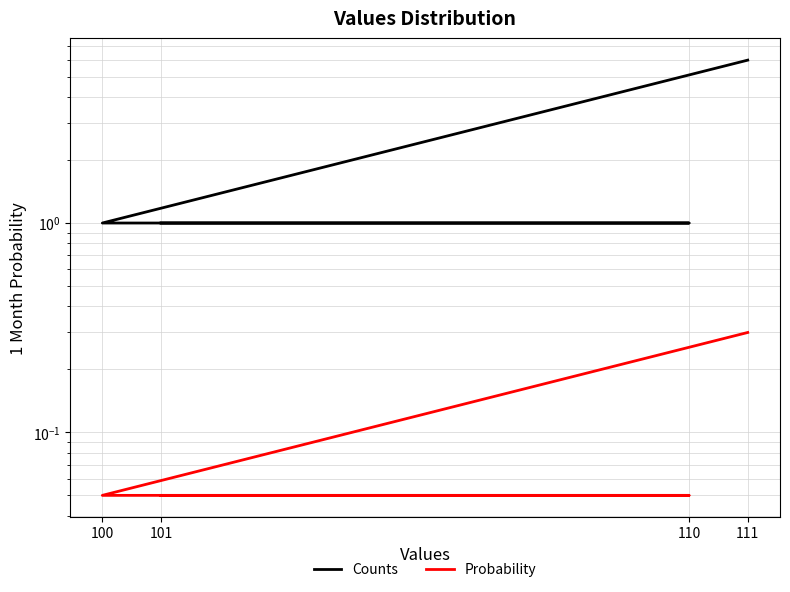

True or false: Probability and Counts intersect in this chart.

False